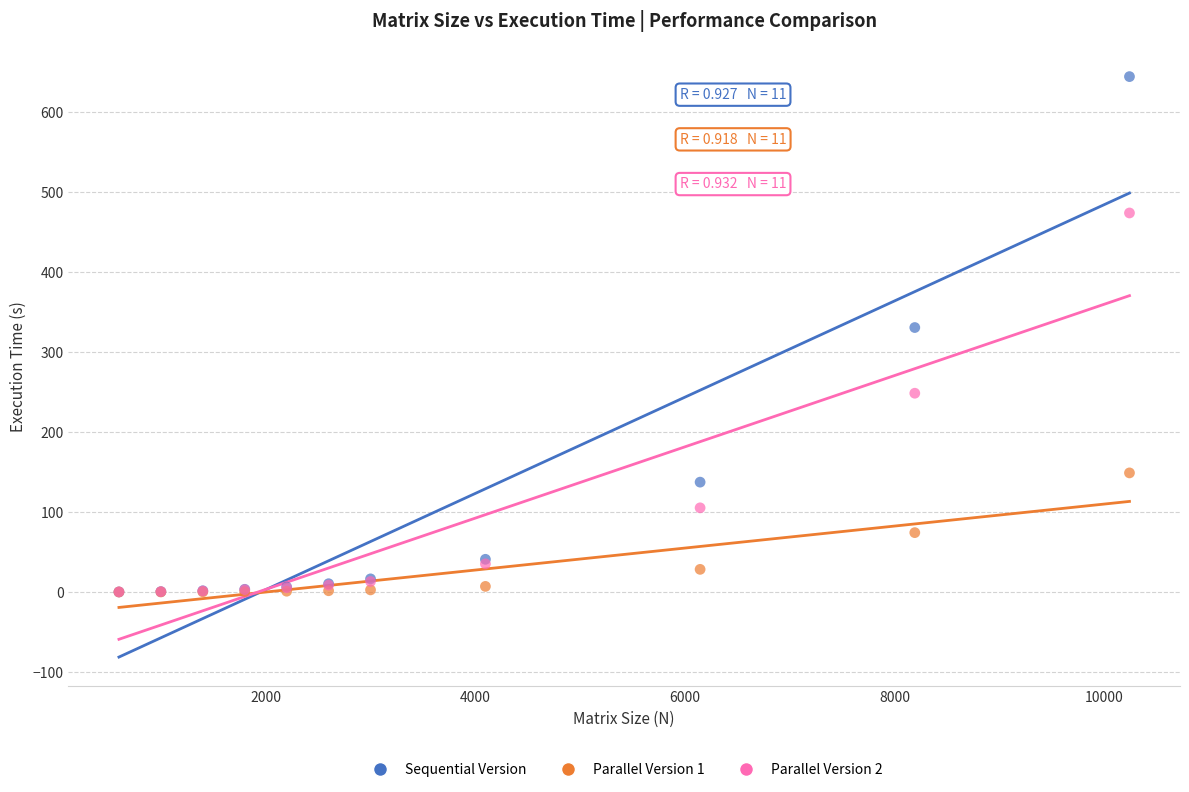

What are all the series names shown in the legend?

Sequential Version, Parallel Version 1, Parallel Version 2